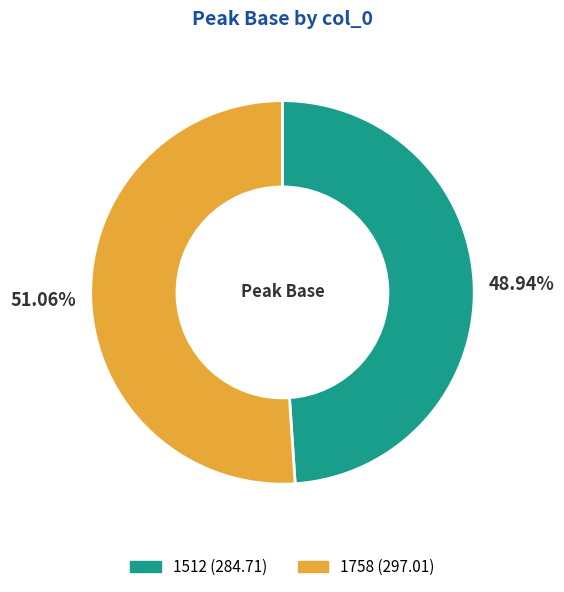

True or false: 1758 accounts for 46% of the total.

False